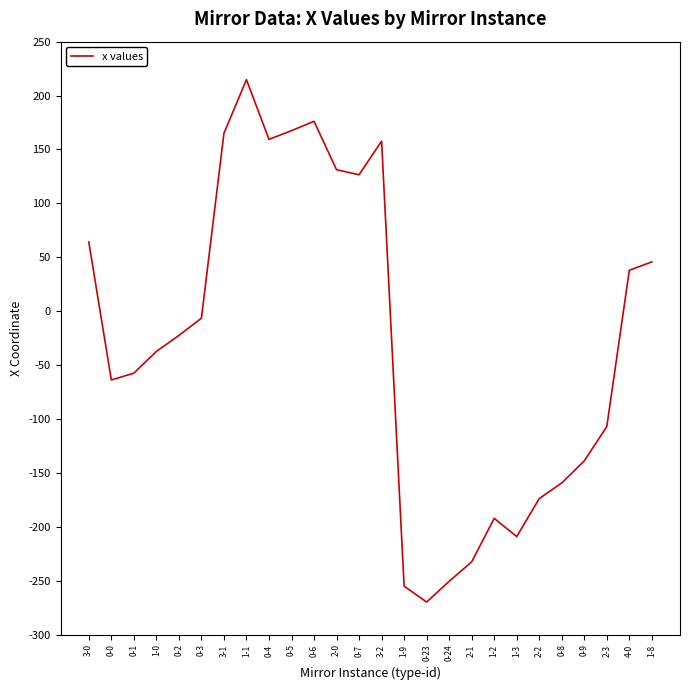

Where is the first local maximum?

1-1